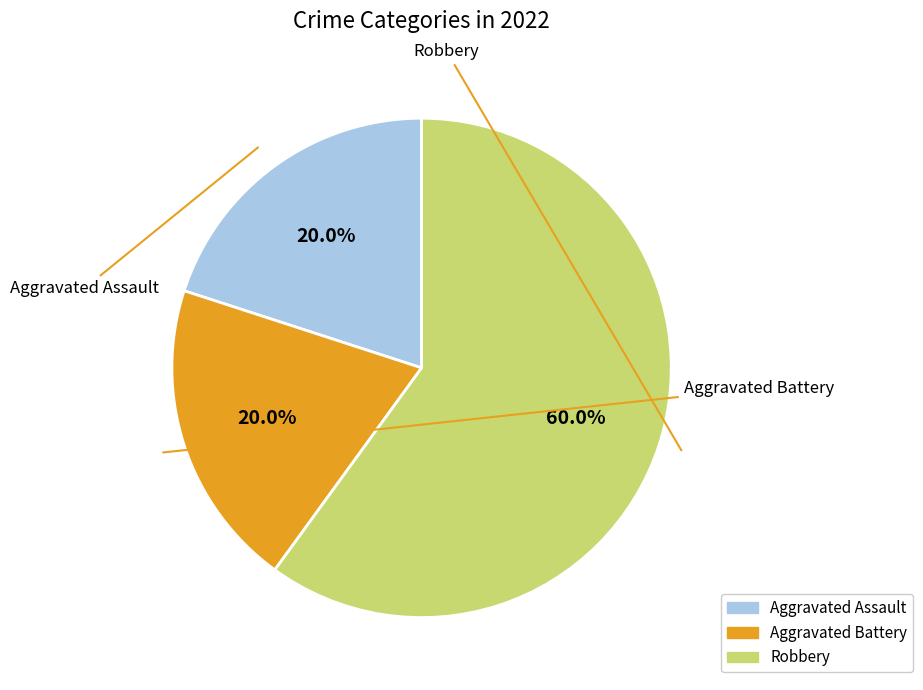

What percentage is the Aggravated Battery slice, to the nearest percent?

20%